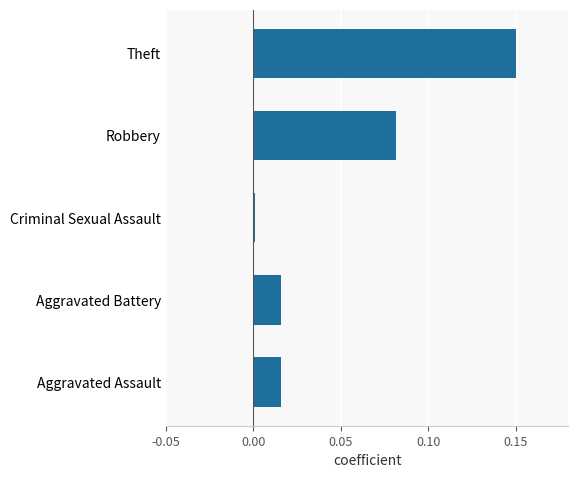

What is the sum of all values?

0.3